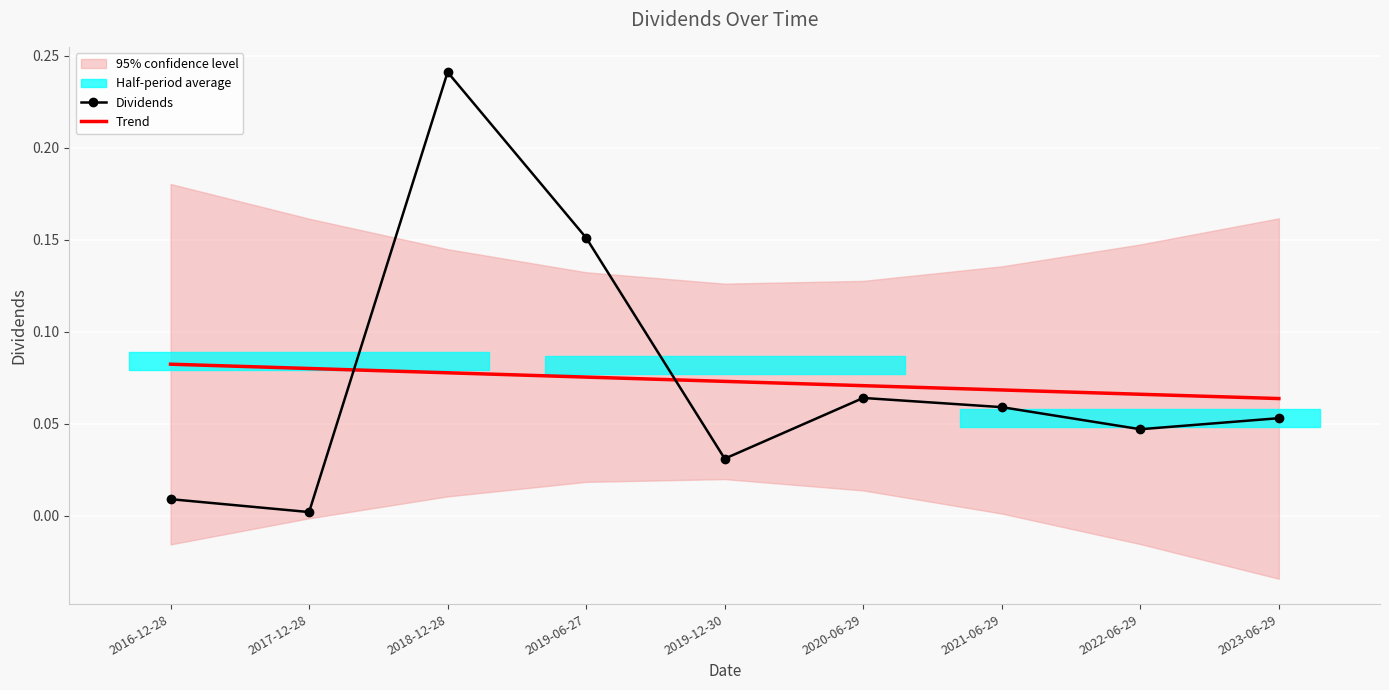

List the series in order of their overall mean, highest first.

Dividends, Trend